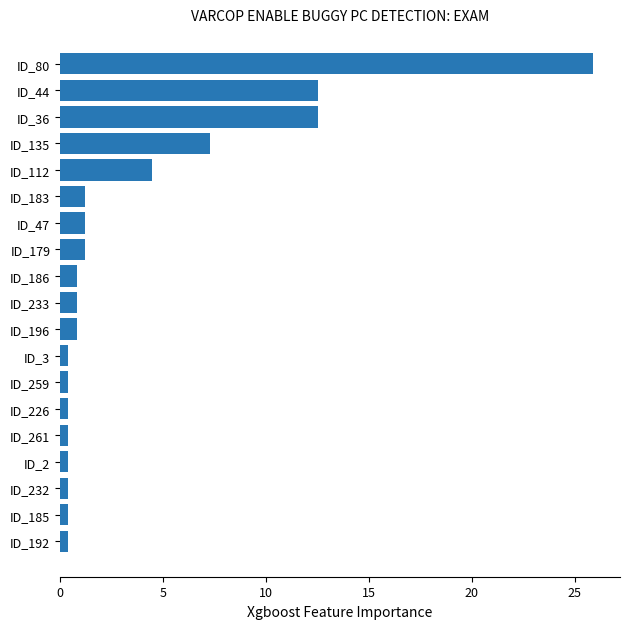

Which has a higher value, ID_44 or ID_112?

ID_44